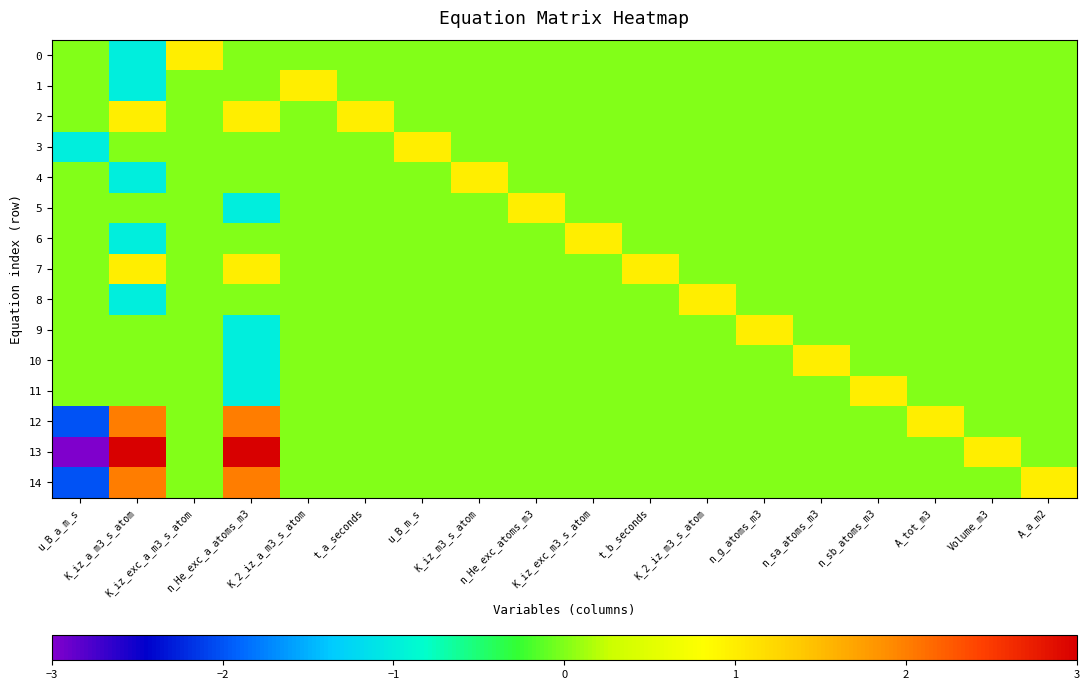

What is the total value across all series at n_He_exc_atoms_m3?

1